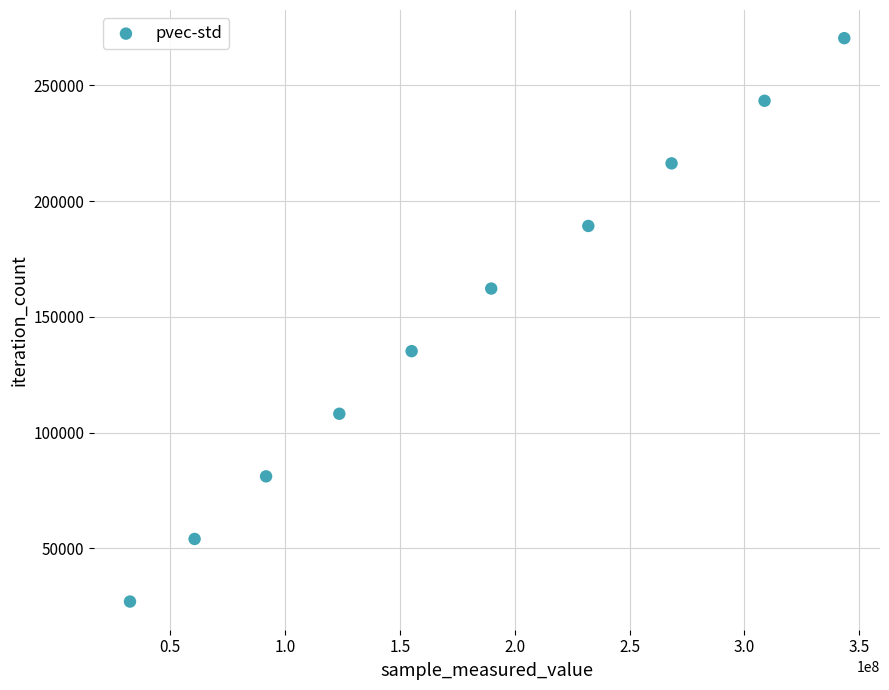

What is the range of X values (max minus min)?

311008162